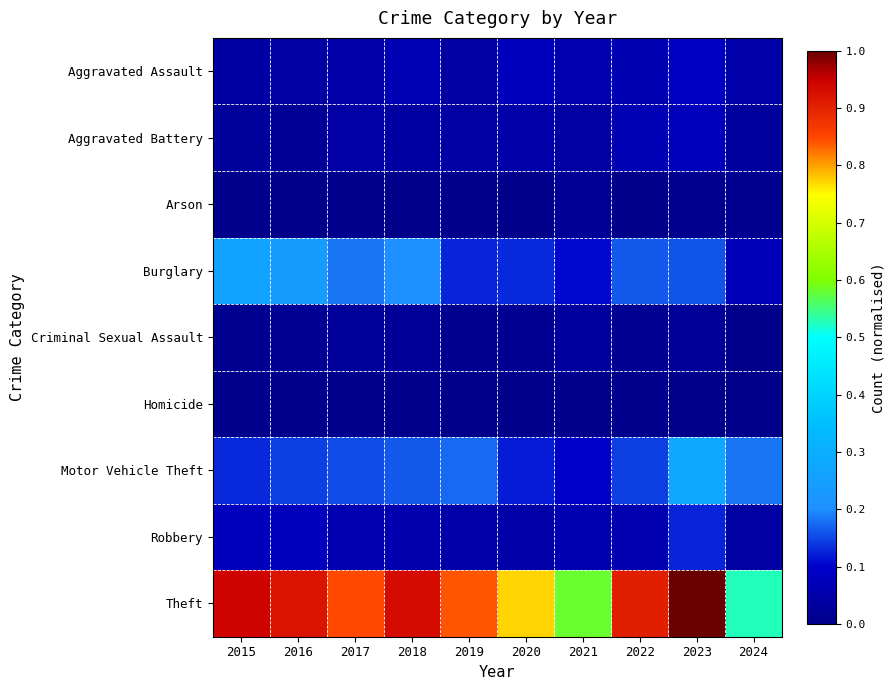

At which category does the chart reach its peak across all series?

2023